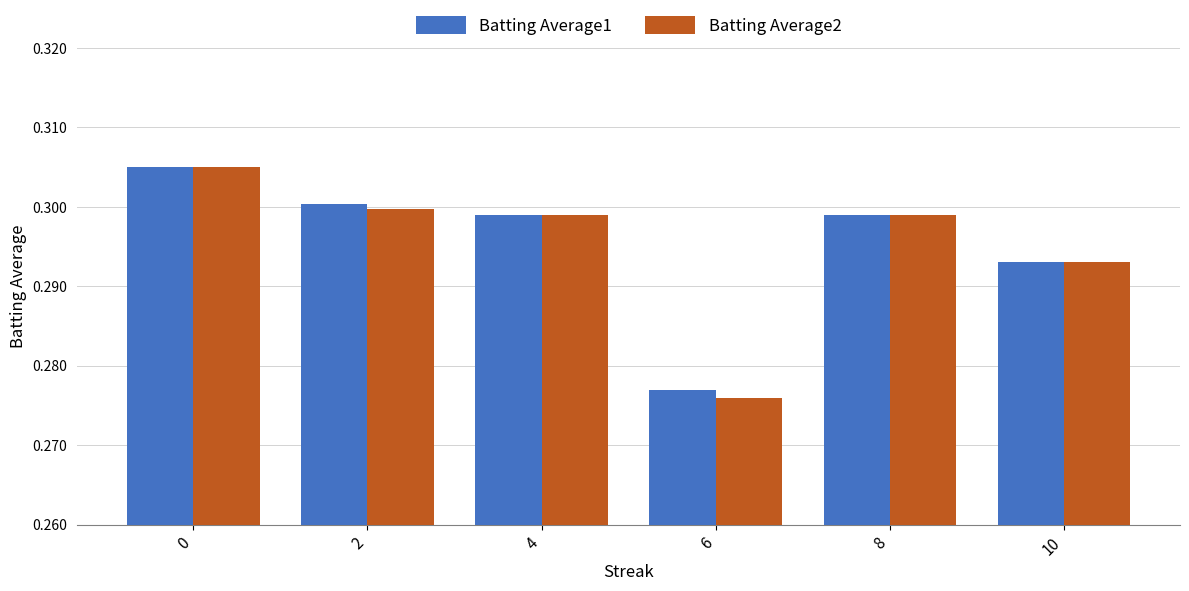

Where is Batting Average1 nearest to the value 0?

6